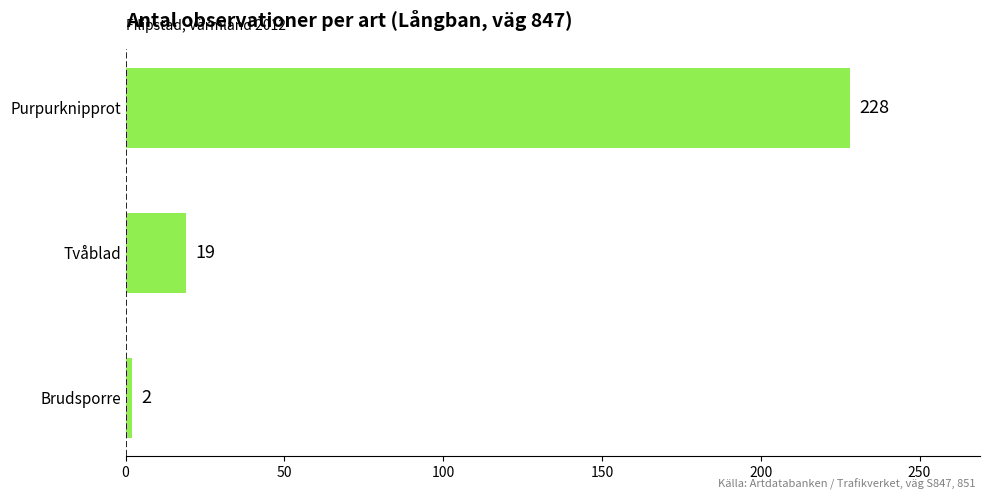

Is it true that the value at Tvåblad is 31?

False